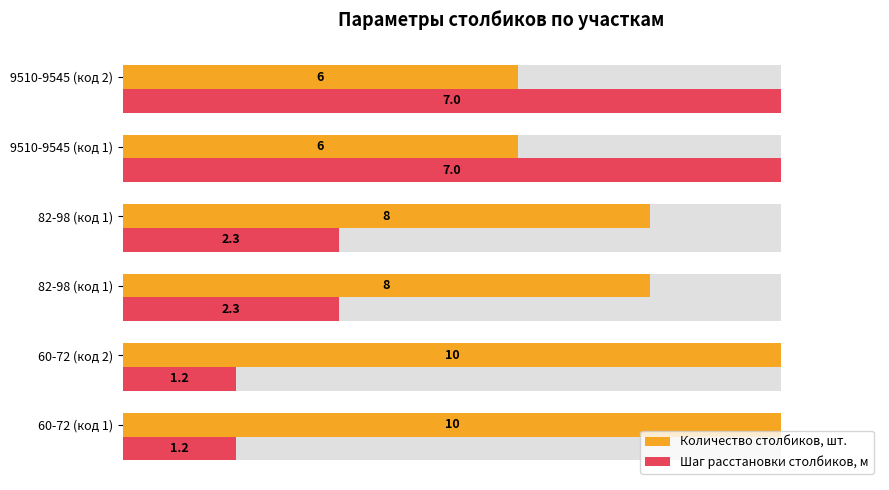

True or false: Шаг расстановки столбиков, м has a value of 168.6 at 9510-9545 (код 2).

False